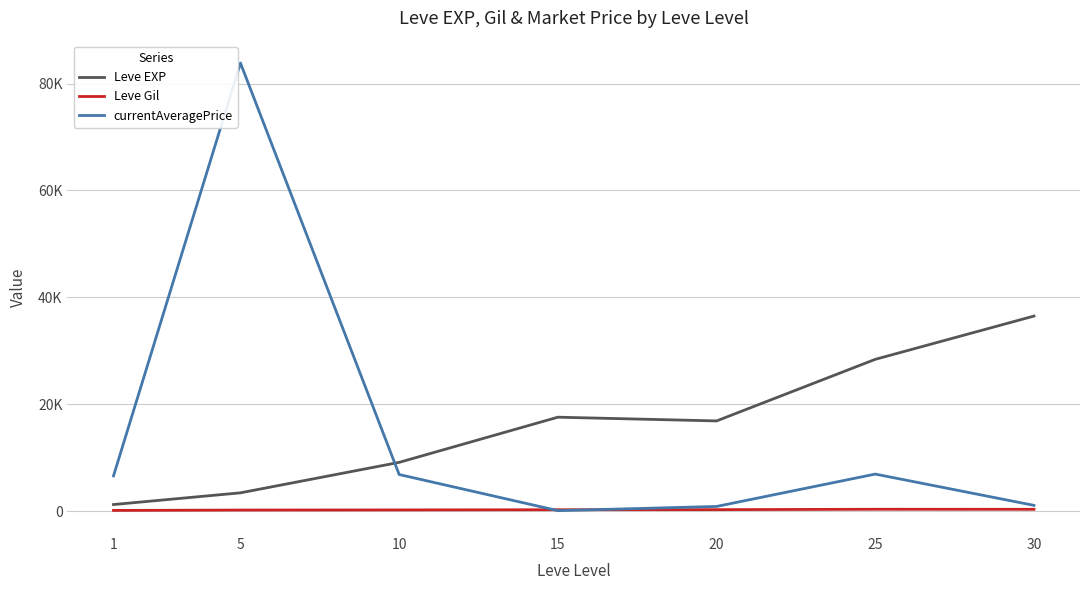

What is the maximum value shown in the chart?

83854.8